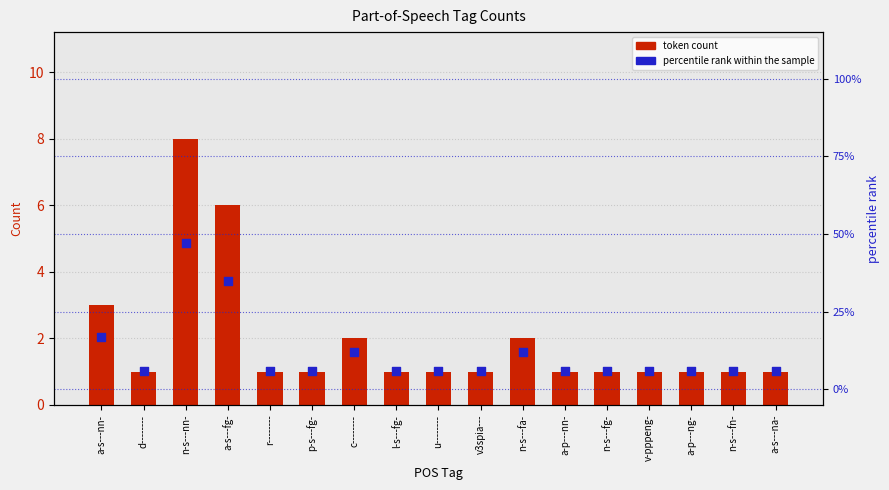

What are all the series names shown in the legend?

token count, percentile rank within the sample